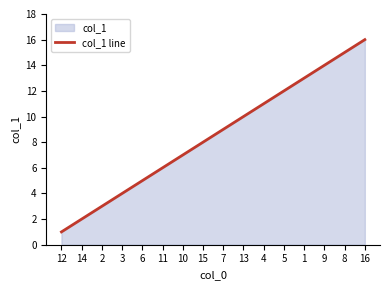

What is the greatest value displayed?

16